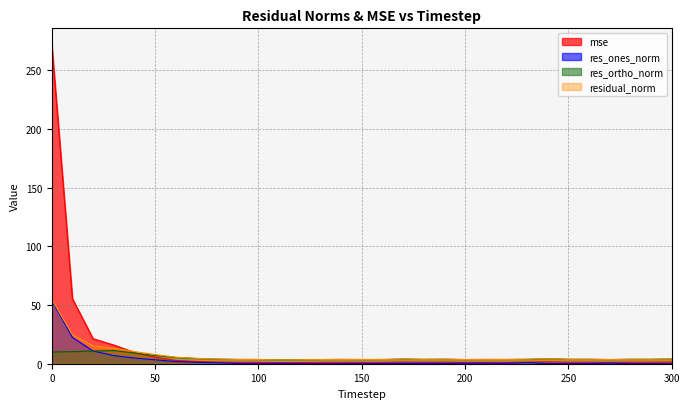

What is the total value across all series at 220?

8.8